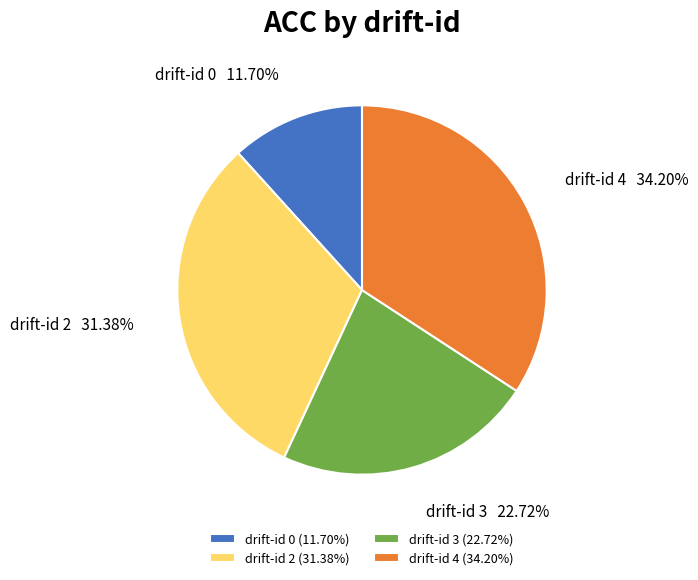

Is there any slice that represents more than half of the pie?

No